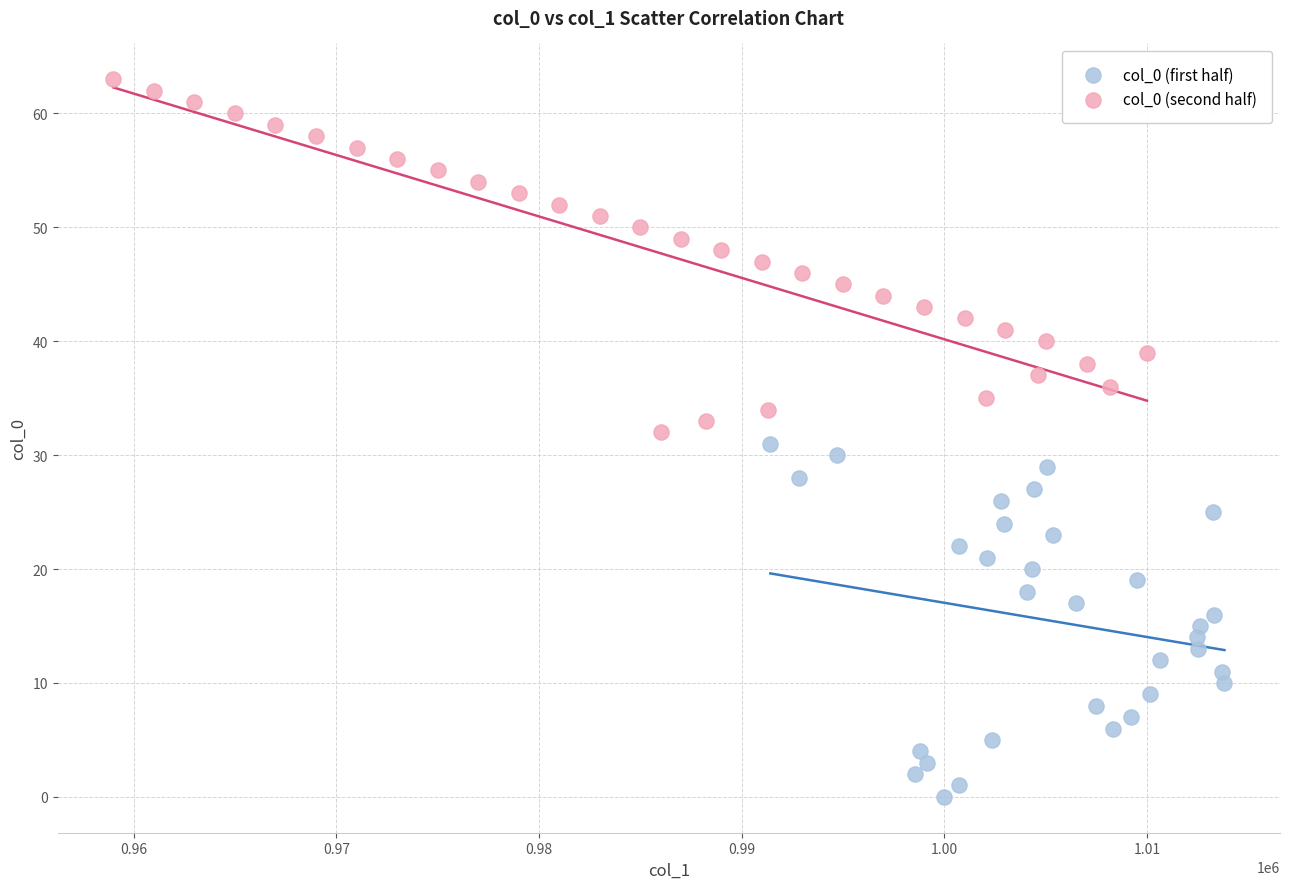

Which series contains the lowest Y value?

col_0 (first half)